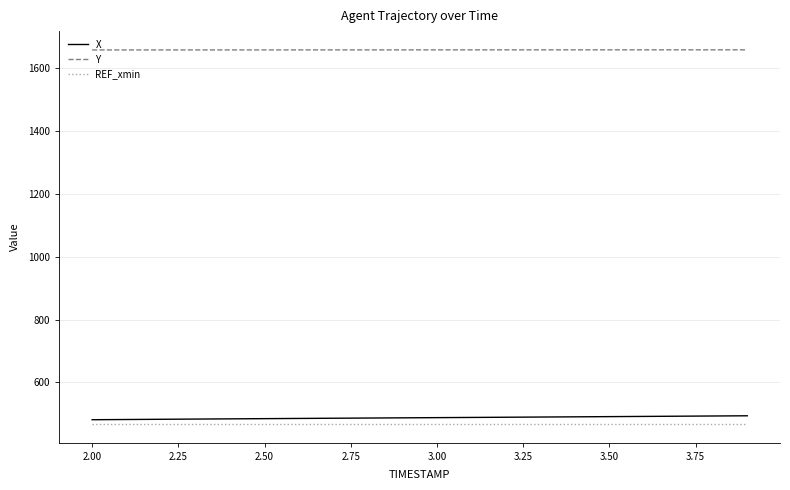

True or false: X and REF_xmin cross at least once.

False